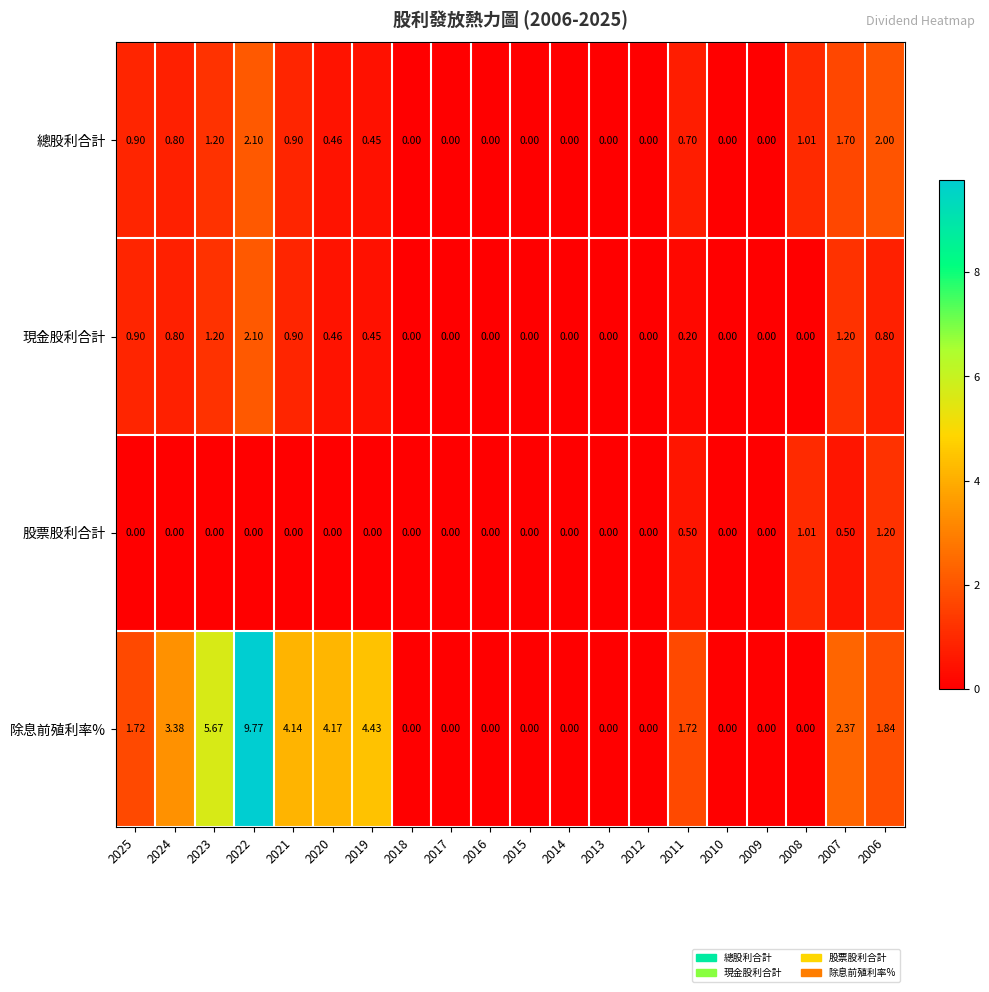

What is the difference between the highest and lowest values at 2022?

9.8